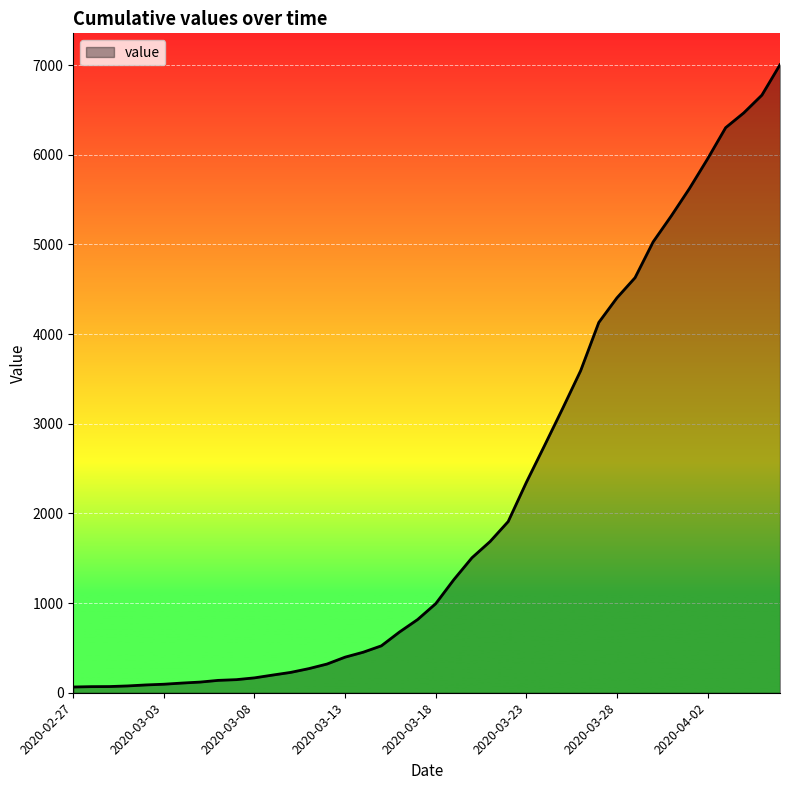

What is the greatest value displayed?

7003